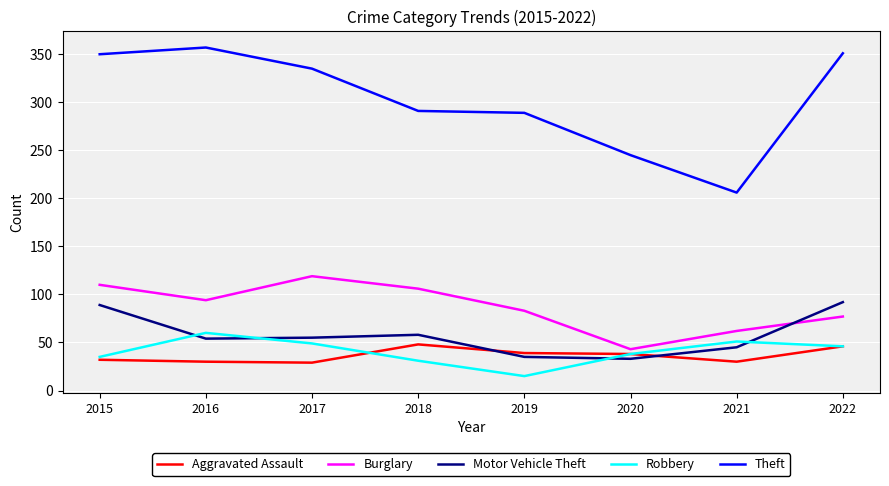

True or false: Theft and Burglary cross at least once.

False